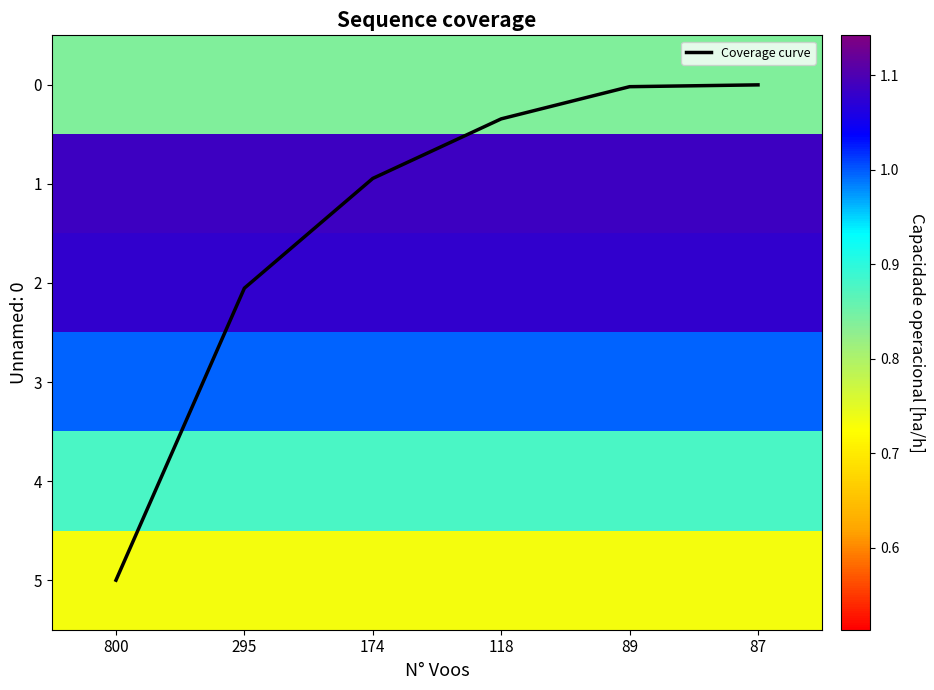

What is the maximum value for Coverage curve?

5.0